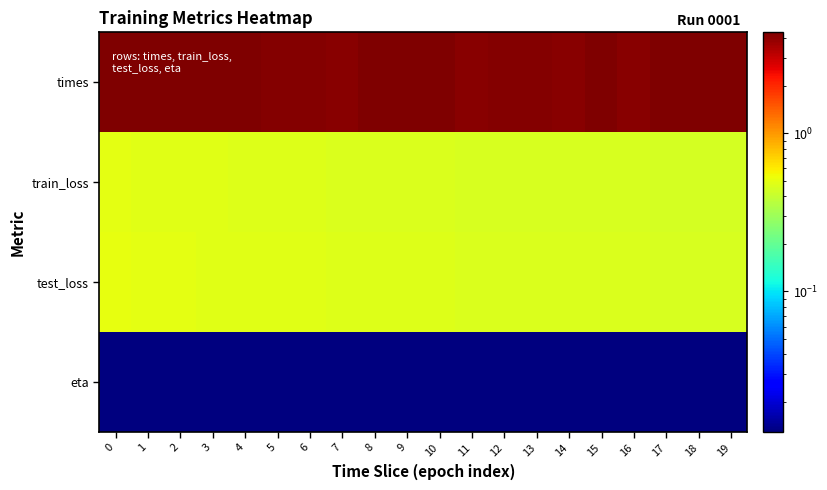

Reading left to right, what are all the values shown in this chart?

times: 0=4.3	1=4.3	2=4.3	3=4.3	4=4.3	5=4.2	6=4.2	7=4.1	8=4.3	9=4.3	10=4.3	11=4.1	12=4.2	13=4.2	14=4.1	15=4.3	16=4.2	17=4.4	18=4.3	19=4.4
train_loss: 0=0.5	1=0.5	2=0.5	3=0.5	4=0.5	5=0.5	6=0.5	7=0.5	8=0.5	9=0.5	10=0.5	11=0.5	12=0.5	13=0.5	14=0.5	15=0.5	16=0.4	17=0.4	18=0.4	19=0.4
test_loss: 0=0.5	1=0.5	2=0.5	3=0.5	4=0.5	5=0.5	6=0.5	7=0.5	8=0.5	9=0.5	10=0.5	11=0.5	12=0.5	13=0.5	14=0.5	15=0.5	16=0.5	17=0.5	18=0.5	19=0.5
eta: 0=0.0	1=0.0	2=0.0	3=0.0	4=0.0	5=0.0	6=0.0	7=0.0	8=0.0	9=0.0	10=0.0	11=0.0	12=0.0	13=0.0	14=0.0	15=0.0	16=0.0	17=0.0	18=0.0	19=0.0